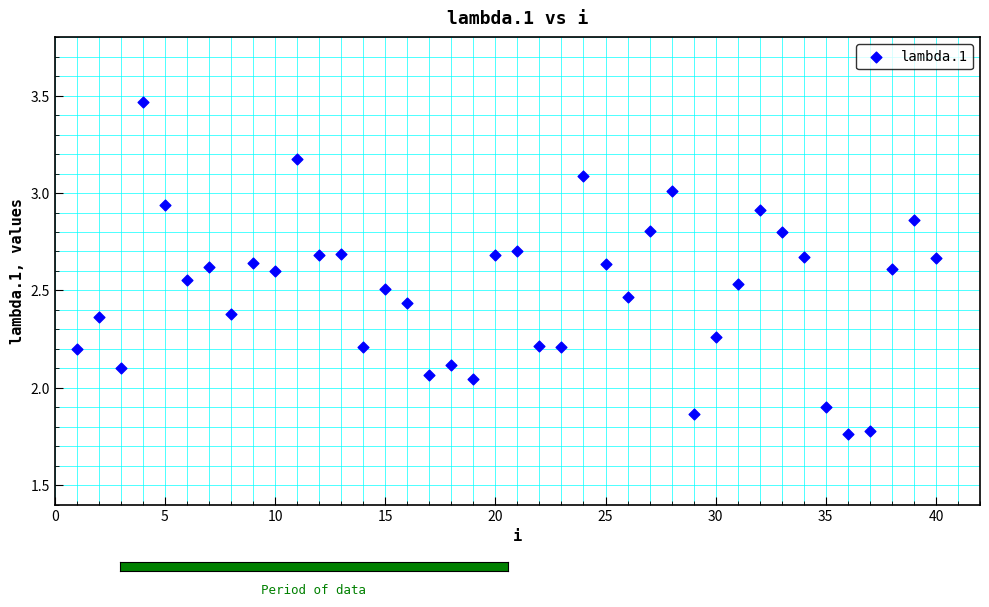

What is the range of Y values (max minus min)?

1.7